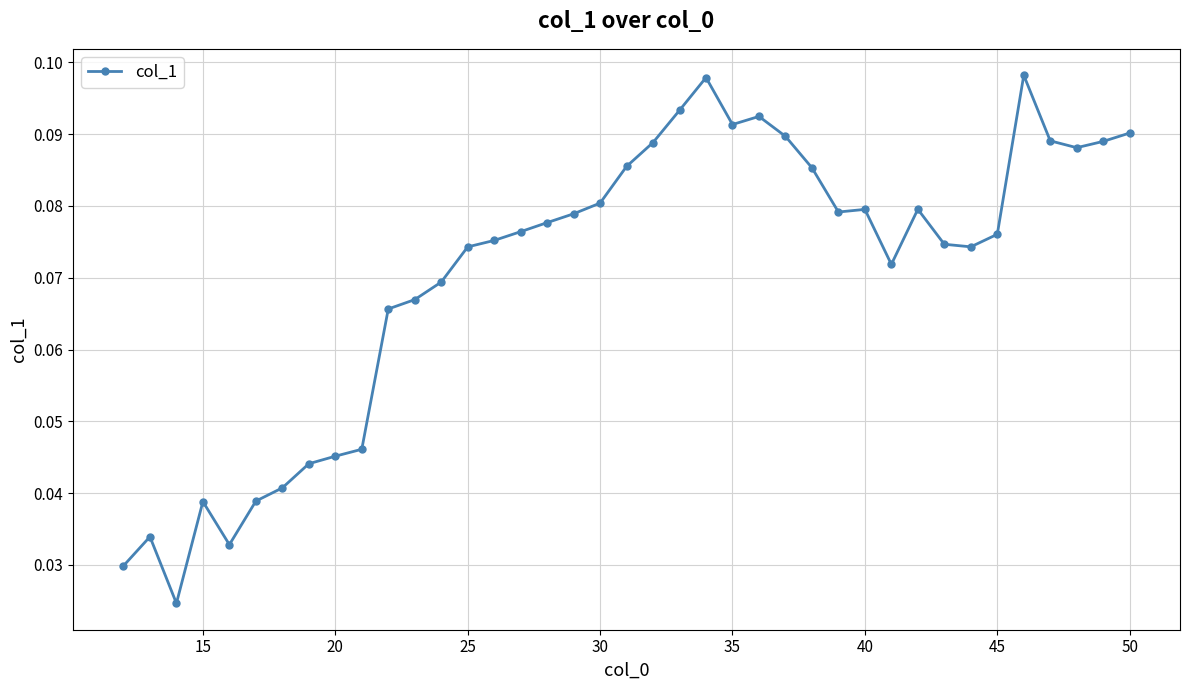

True or false: there are more than 2 points higher than both neighbors.

True